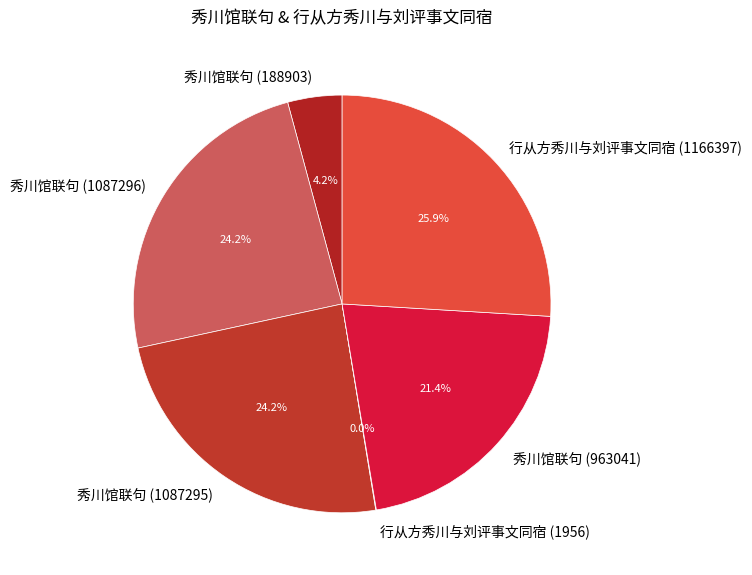

To the nearest percent, what portion does 行从方秀川与刘评事文同宿 (1166397) represent?

26%